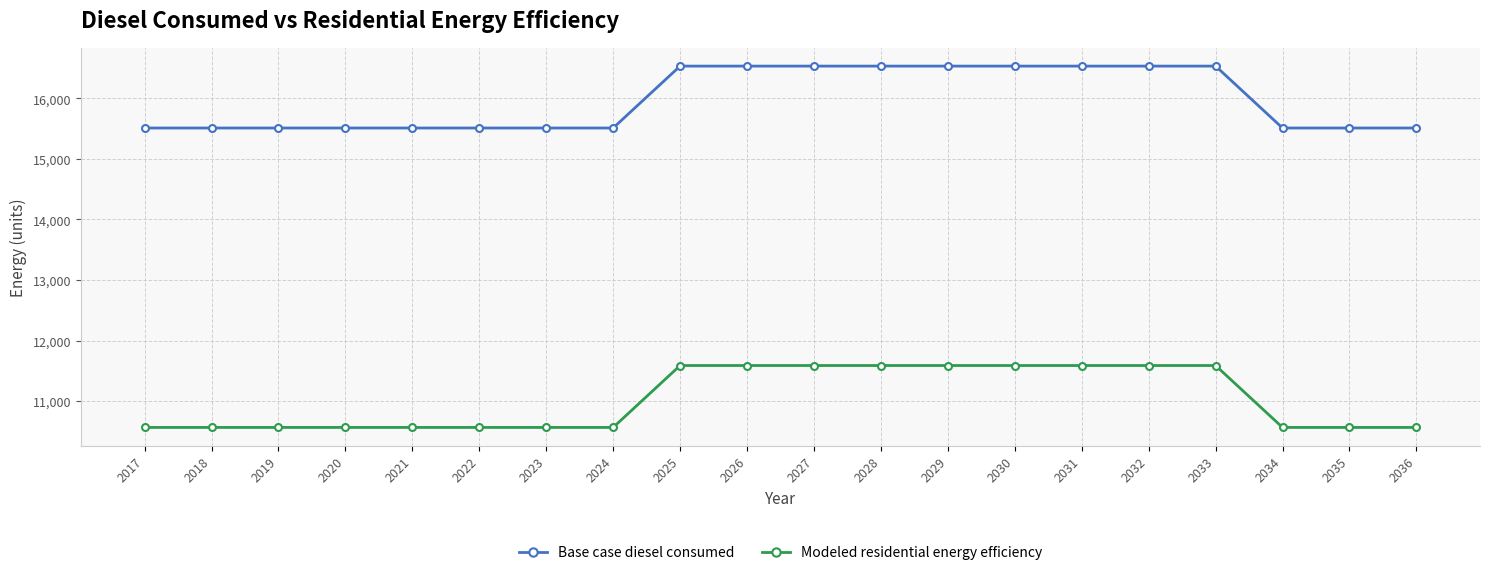

True or false: Modeled residential energy efficiency and Base case diesel consumed intersect in this chart.

False